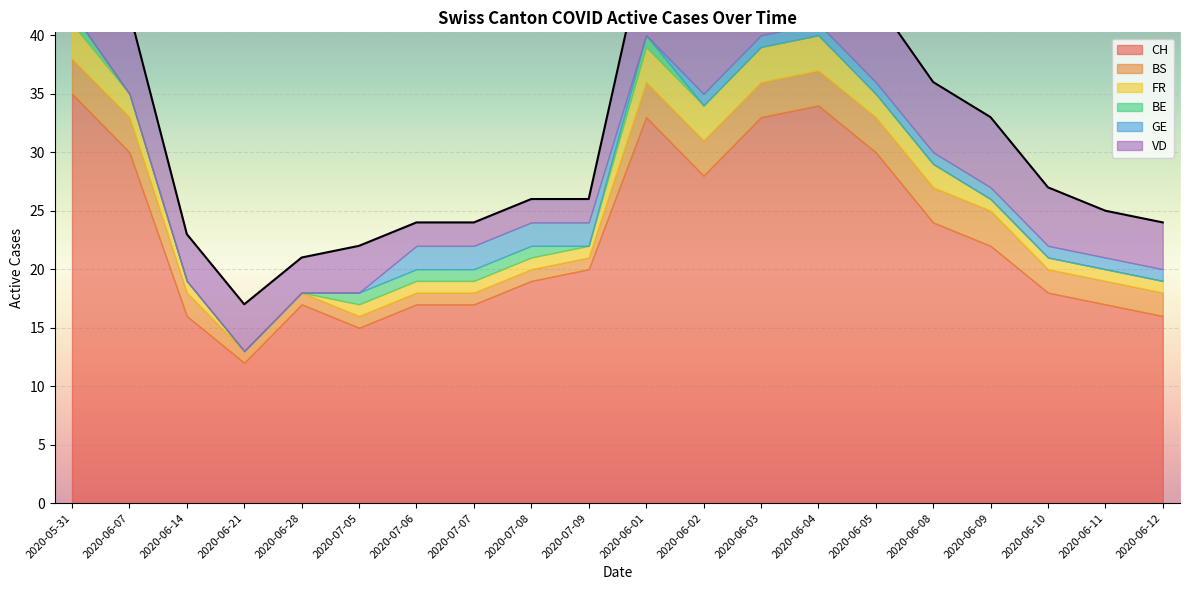

Reading left to right, what are all the values shown in this chart?

CH: 2020-05-31=35	2020-06-07=30	2020-06-14=16	2020-06-21=12	2020-06-28=17	2020-07-05=15	2020-07-06=17	2020-07-07=17	2020-07-08=19	2020-07-09=20	2020-06-01=33	2020-06-02=28	2020-06-03=33	2020-06-04=34	2020-06-05=30	2020-06-08=24	2020-06-09=22	2020-06-10=18	2020-06-11=17	2020-06-12=16
BS: 2020-05-31=3	2020-06-07=3	2020-06-14=2	2020-06-21=1	2020-06-28=1	2020-07-05=1	2020-07-06=1	2020-07-07=1	2020-07-08=1	2020-07-09=1	2020-06-01=3	2020-06-02=3	2020-06-03=3	2020-06-04=3	2020-06-05=3	2020-06-08=3	2020-06-09=3	2020-06-10=2	2020-06-11=2	2020-06-12=2
FR: 2020-05-31=3	2020-06-07=2	2020-06-14=1	2020-06-21=0	2020-06-28=0	2020-07-05=1	2020-07-06=1	2020-07-07=1	2020-07-08=1	2020-07-09=1	2020-06-01=3	2020-06-02=3	2020-06-03=3	2020-06-04=3	2020-06-05=2	2020-06-08=2	2020-06-09=1	2020-06-10=1	2020-06-11=1	2020-06-12=1
BE: 2020-05-31=1	2020-06-07=0	2020-06-14=0	2020-06-21=0	2020-06-28=0	2020-07-05=1	2020-07-06=1	2020-07-07=1	2020-07-08=1	2020-07-09=0	2020-06-01=1	2020-06-02=0	2020-06-03=0	2020-06-04=0	2020-06-05=0	2020-06-08=0	2020-06-09=0	2020-06-10=0	2020-06-11=0	2020-06-12=0
GE: 2020-05-31=0	2020-06-07=0	2020-06-14=0	2020-06-21=0	2020-06-28=0	2020-07-05=0	2020-07-06=2	2020-07-07=2	2020-07-08=2	2020-07-09=2	2020-06-01=0	2020-06-02=1	2020-06-03=1	2020-06-04=1	2020-06-05=1	2020-06-08=1	2020-06-09=1	2020-06-10=1	2020-06-11=1	2020-06-12=1
VD: 2020-05-31=8	2020-06-07=7	2020-06-14=4	2020-06-21=4	2020-06-28=3	2020-07-05=4	2020-07-06=2	2020-07-07=2	2020-07-08=2	2020-07-09=2	2020-06-01=8	2020-06-02=7	2020-06-03=7	2020-06-04=7	2020-06-05=7	2020-06-08=6	2020-06-09=6	2020-06-10=5	2020-06-11=4	2020-06-12=4